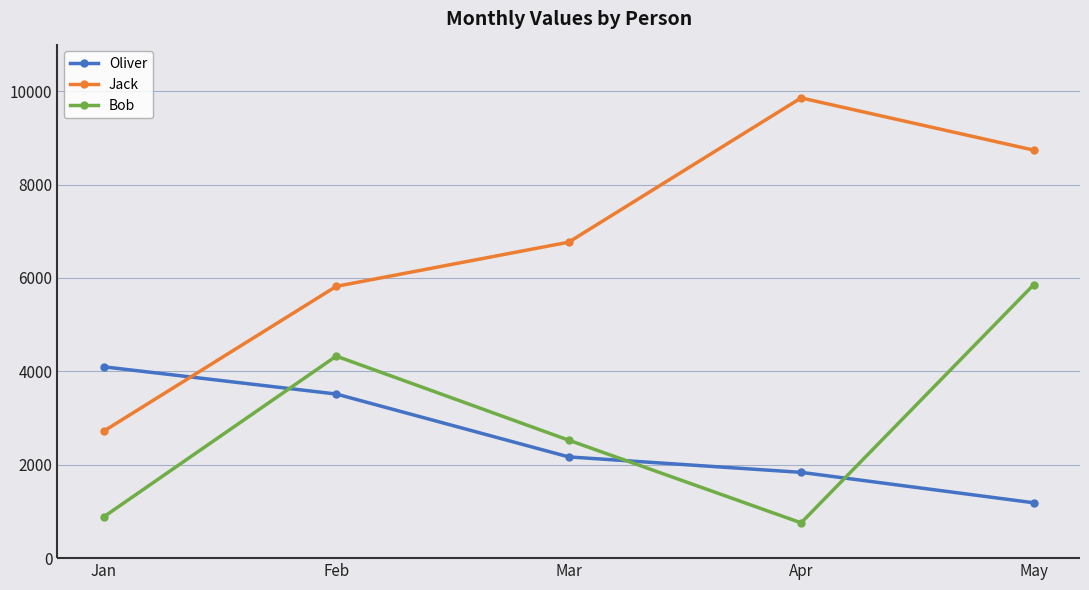

Is it true that Jack equals 6766 at Mar?

True